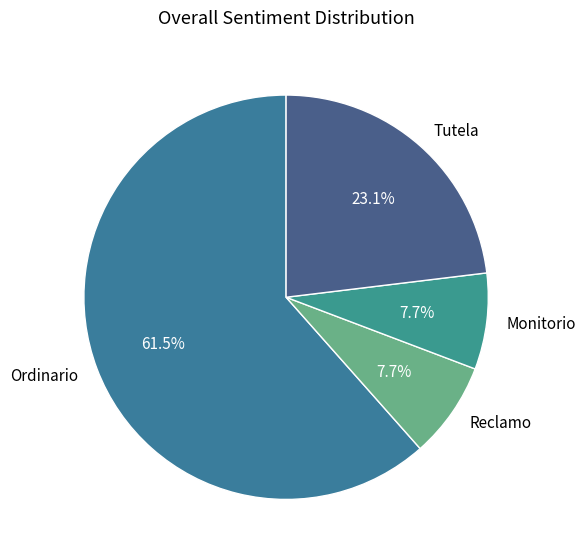

Is it true that Tutela is 23% of the pie?

True